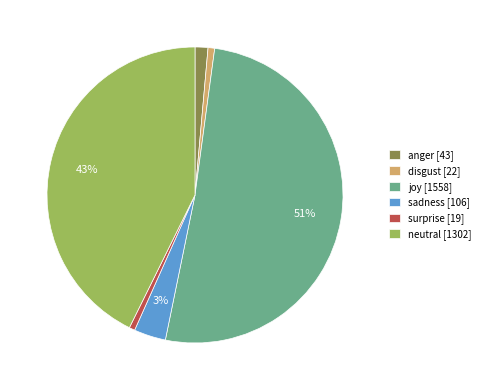

Which slice represents more than half of the pie?

joy